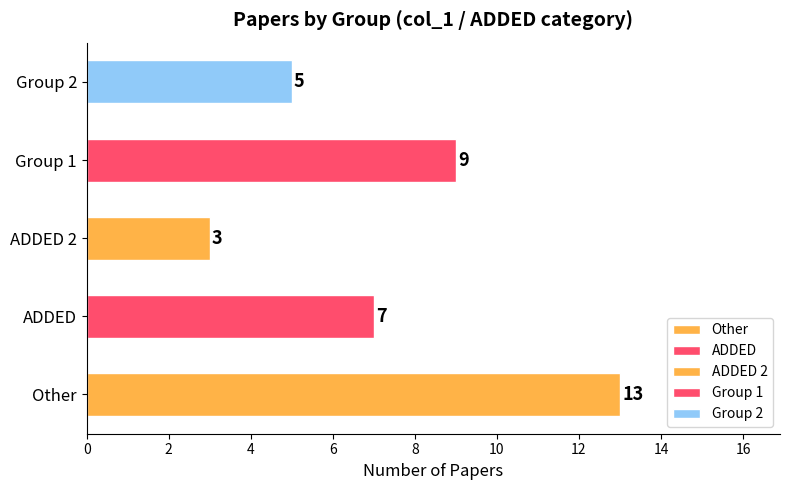

What is the approximate value at Other, to the nearest 5?

15